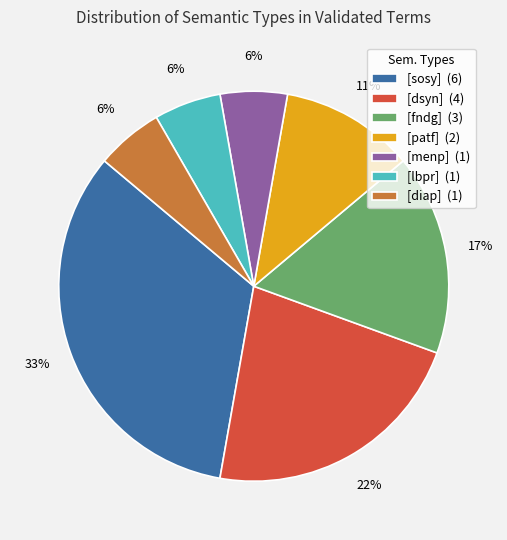

Is it true that [dsyn] (4) is 8% of the pie?

False